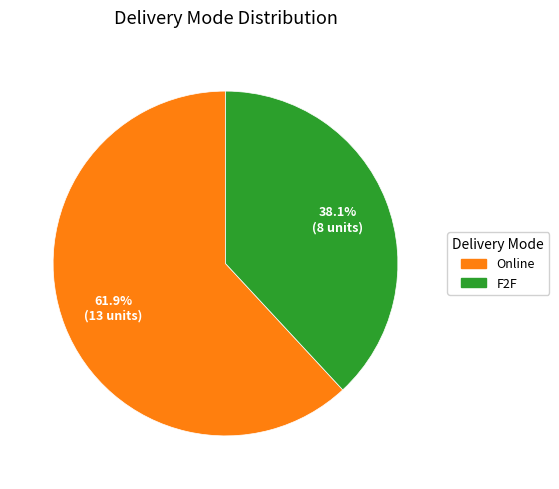

To the nearest percent, what is the average slice percentage?

50%